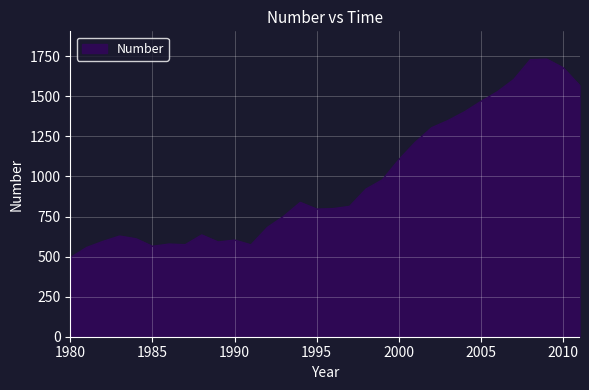

What is the maximum value shown in the chart?

1732